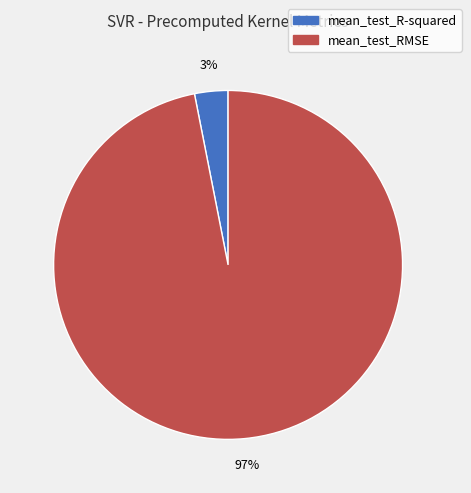

Rank the categories by value from highest to lowest.

mean_test_RMSE, mean_test_R-squared